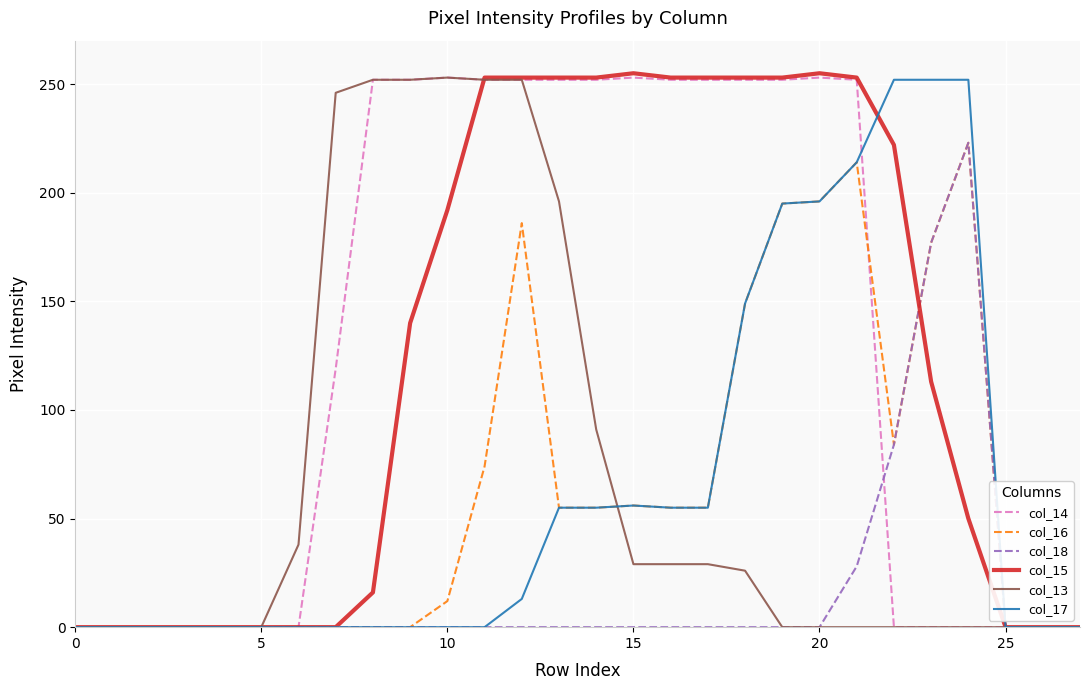

Count the number of data series in this chart.

6